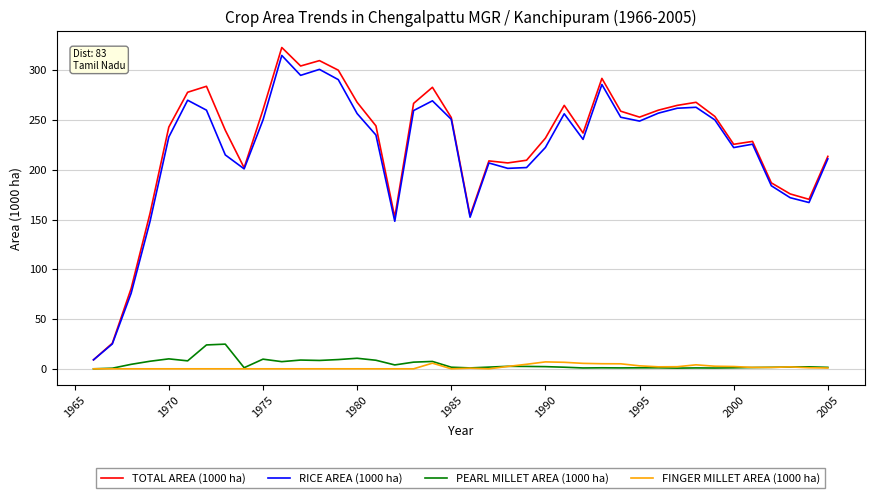

True or false: FINGER MILLET AREA (1000 ha) and RICE AREA (1000 ha) cross at least once.

False